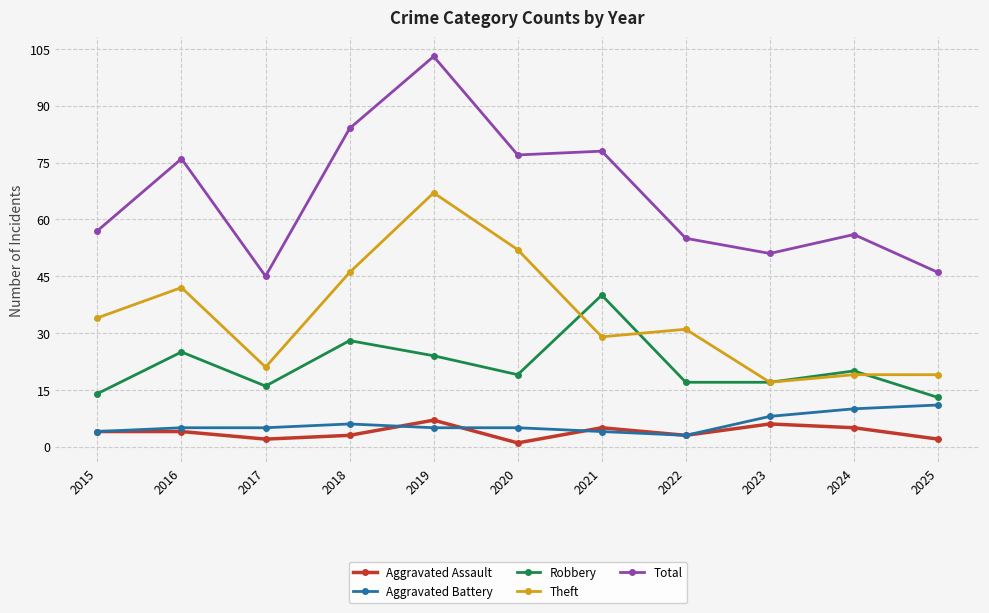

Does the chart have visible grid lines?

Yes